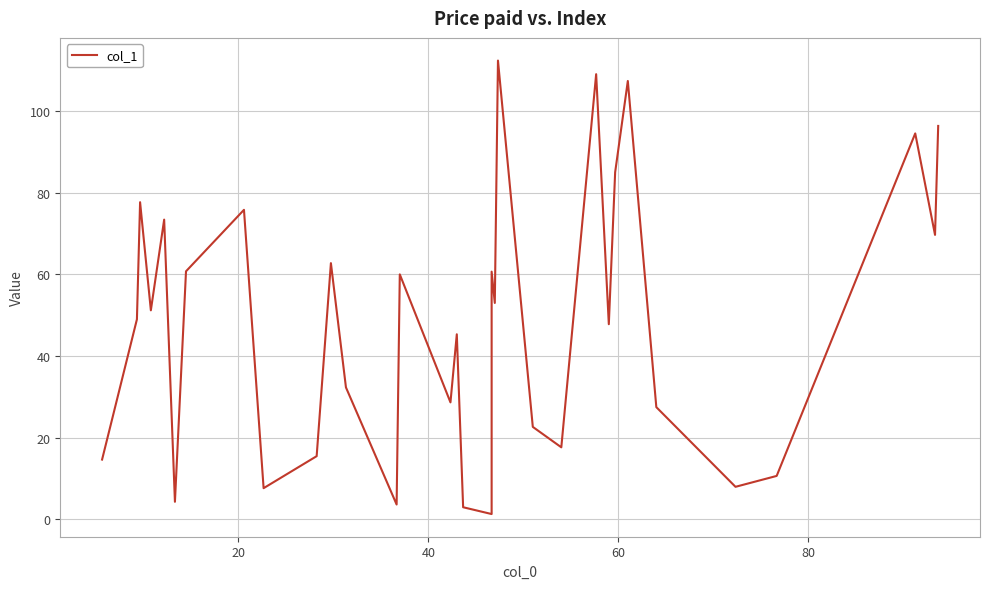

Does the chart have visible grid lines?

Yes